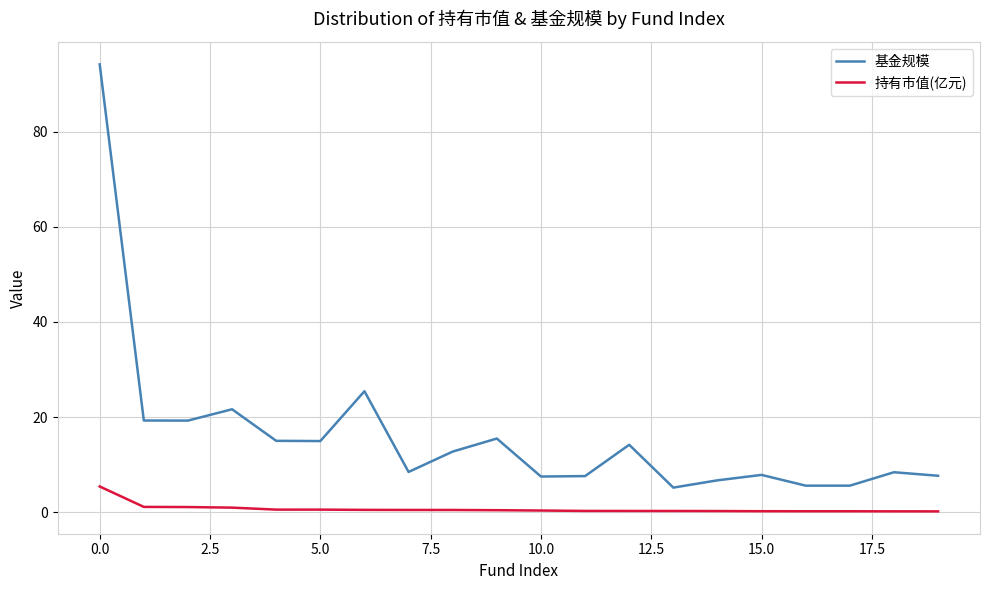

List the series in order of their peak value, lowest first.

持有市值(亿元), 基金规模